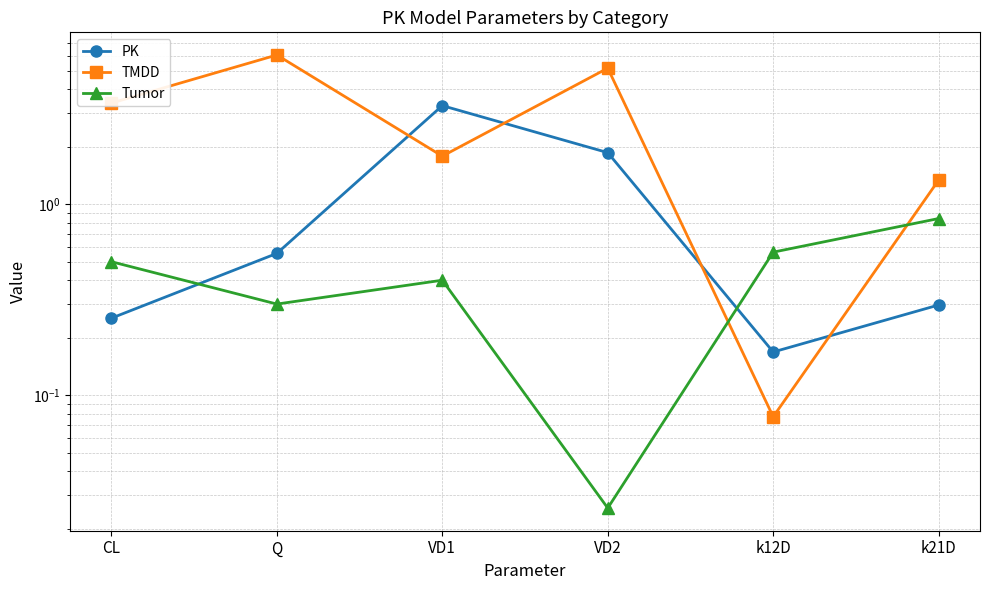

Which series ends up on top after the final intersection of TMDD and PK?

TMDD